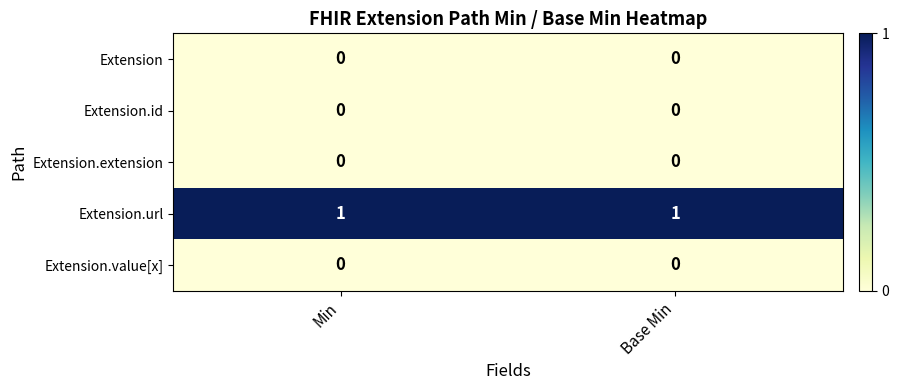

Which series has the largest total across all categories?

Extension.url